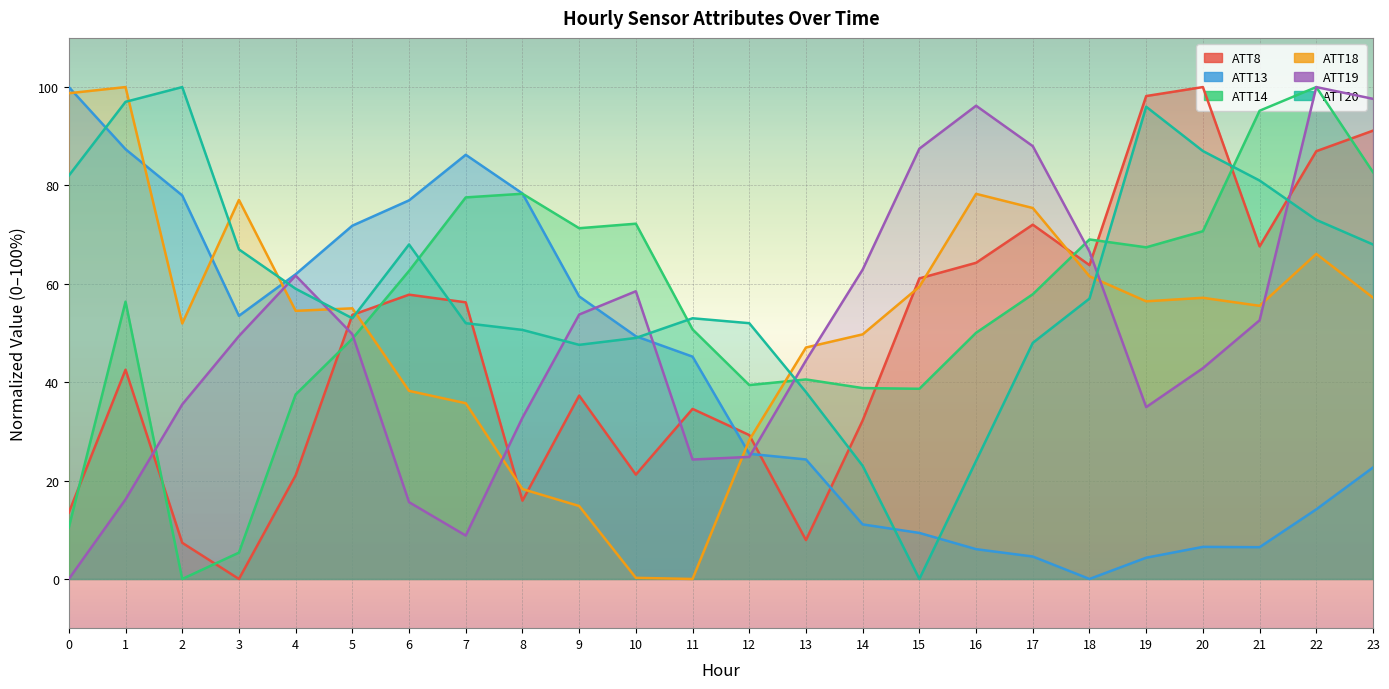

True or false: ATT13 and ATT8 intersect in this chart.

True